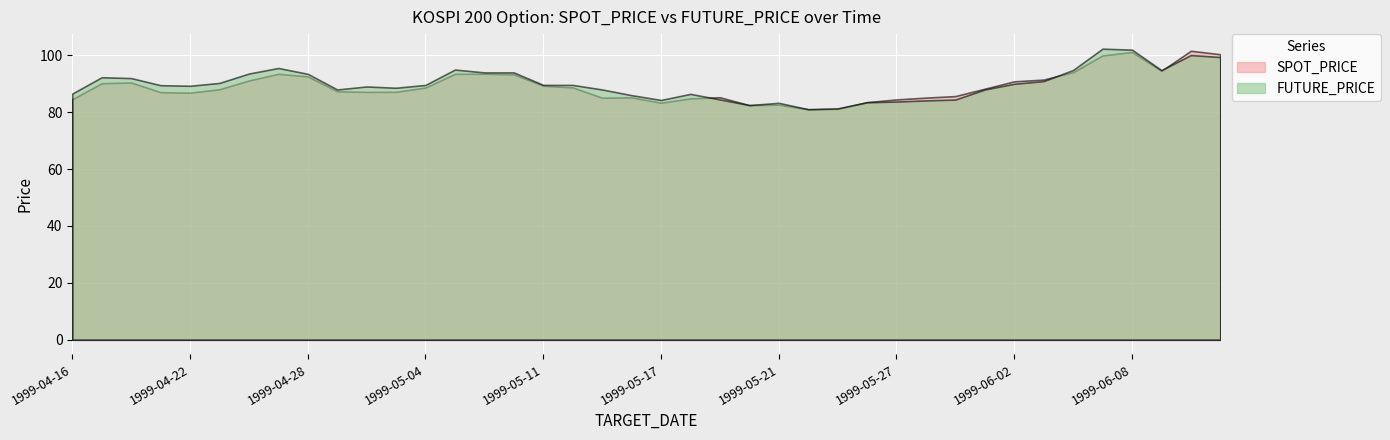

Which series has the widest spread of values?

FUTURE_PRICE